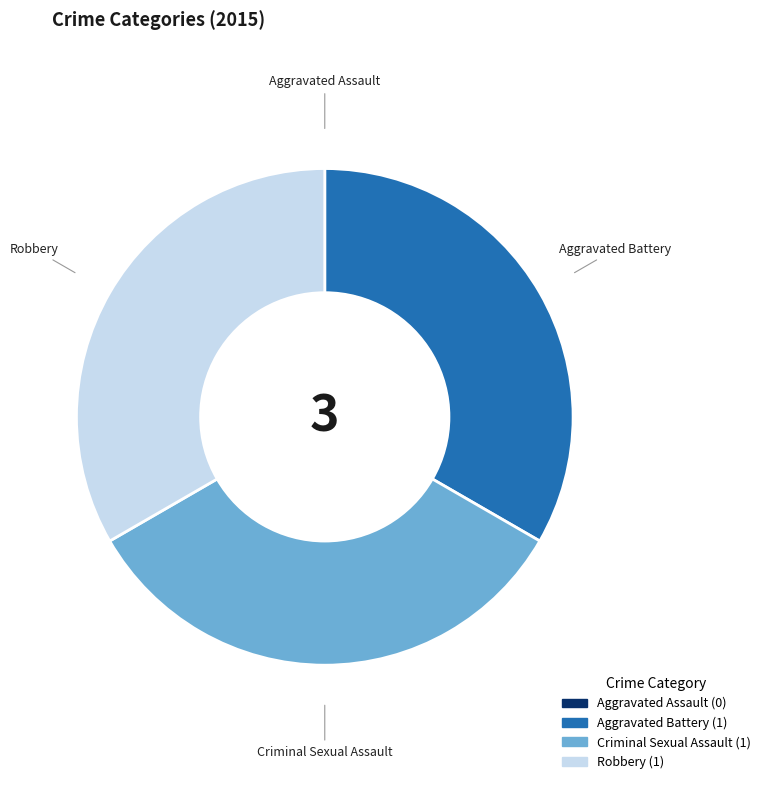

Approximately how many times larger is the value at Criminal Sexual Assault compared to Robbery?

1.0